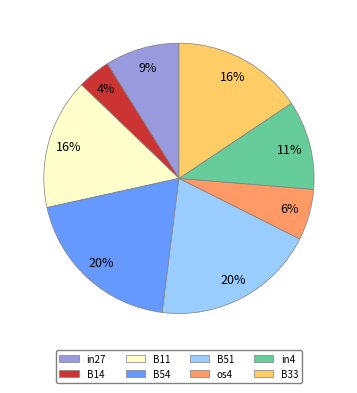

To the nearest percent, what is the average slice percentage?

12%